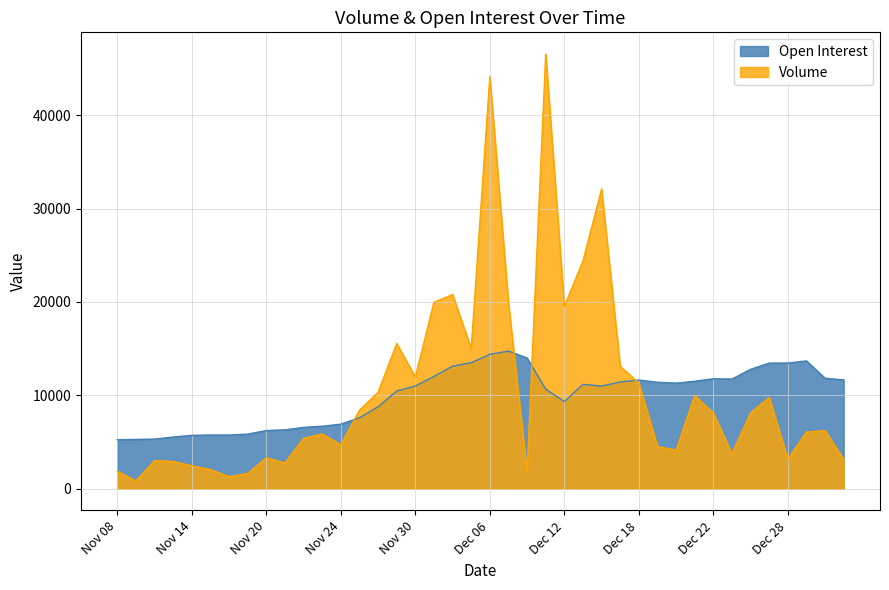

What are all the series names shown in the legend?

Open Interest, Volume